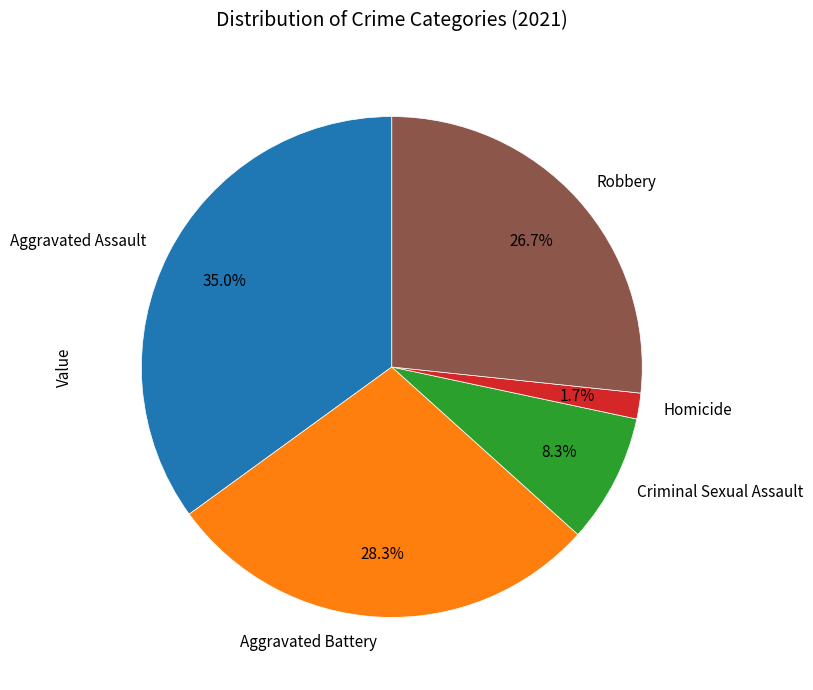

Is there a majority slice in this chart?

No